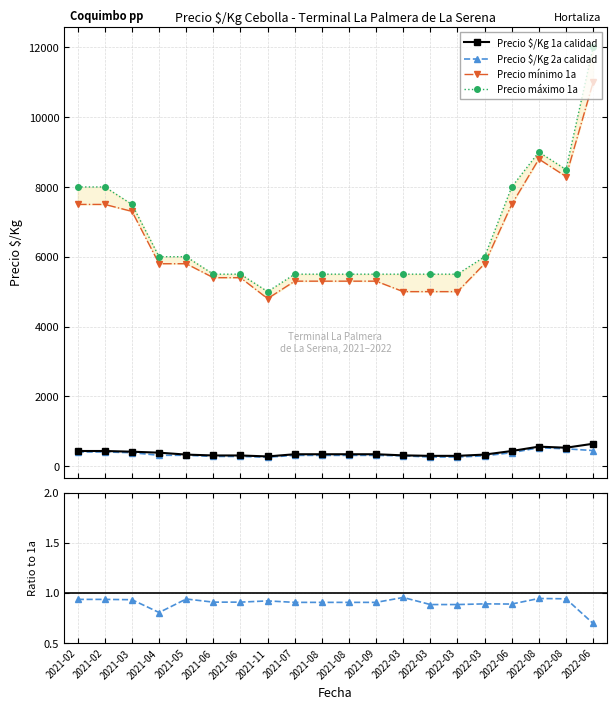

What is the maximum value shown in the chart?

12000